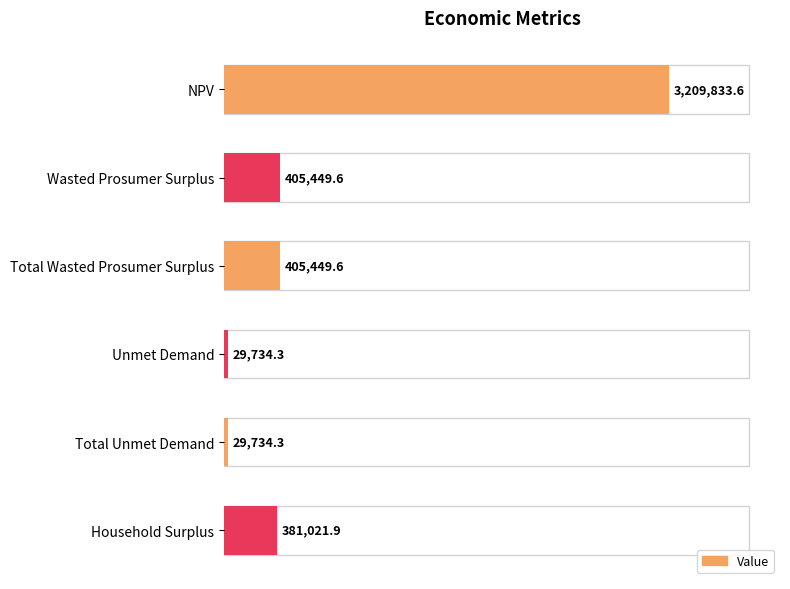

Are the bars horizontal?

Yes